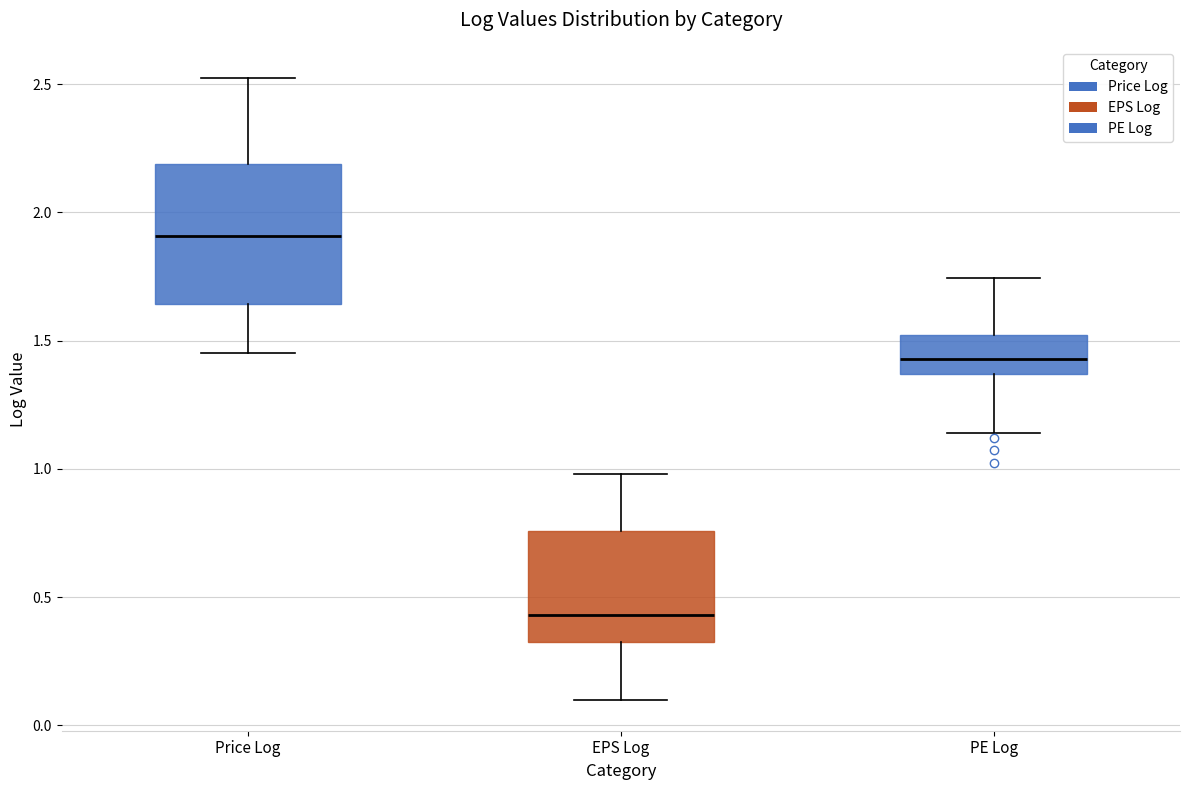

Reading left to right, transcribe this box plot: for each box, give where its median line is, the range the box spans, and where its two whiskers end, as read against the y-axis. The values are not printed on the chart, so give them approximately, as read against the axis.

Price Log: median 1.90, box 1.65 to 2.20, whiskers 1.45 to 2.50
EPS Log: median 0.45, box 0.35 to 0.75, whiskers 0.10 to 1.00
PE Log: median 1.45, box 1.35 to 1.50, whiskers 1.15 to 1.75